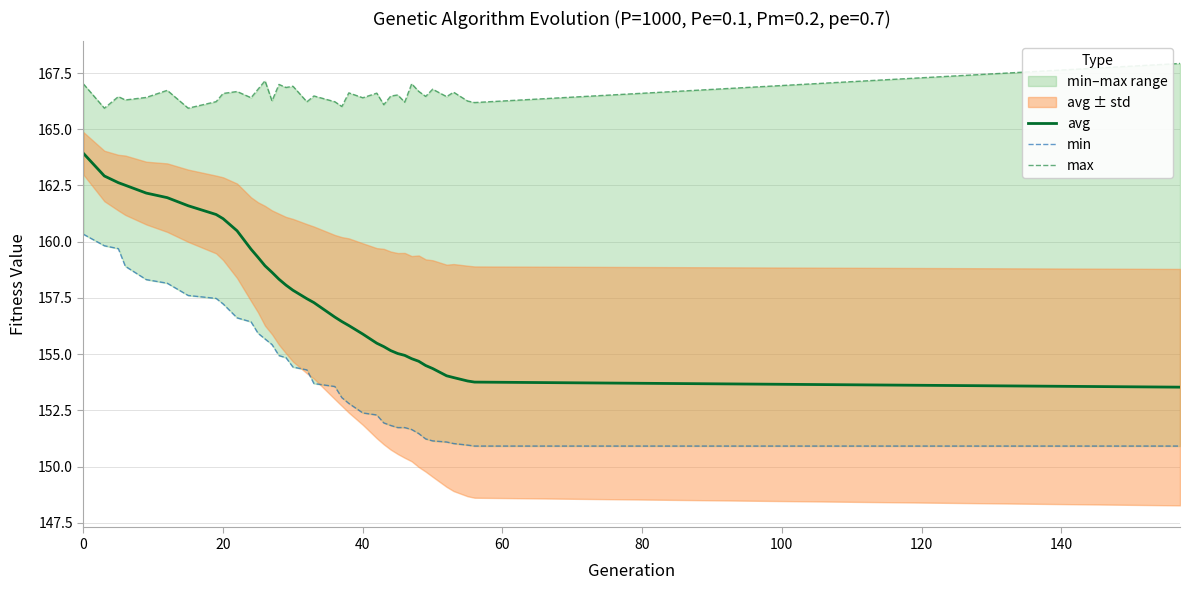

What is the sum of all max values?

6161.9